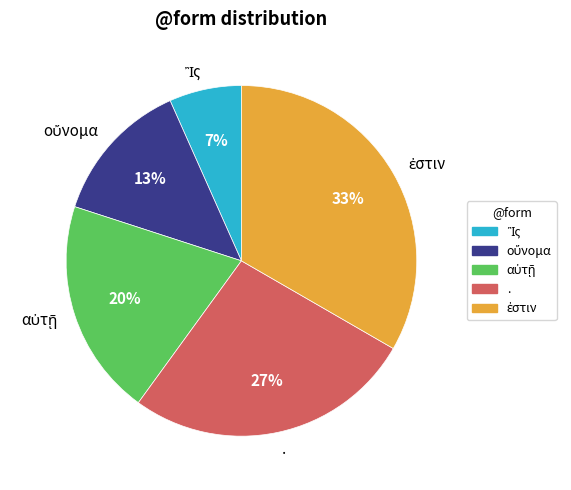

To the nearest percent, what is the average slice percentage?

20%